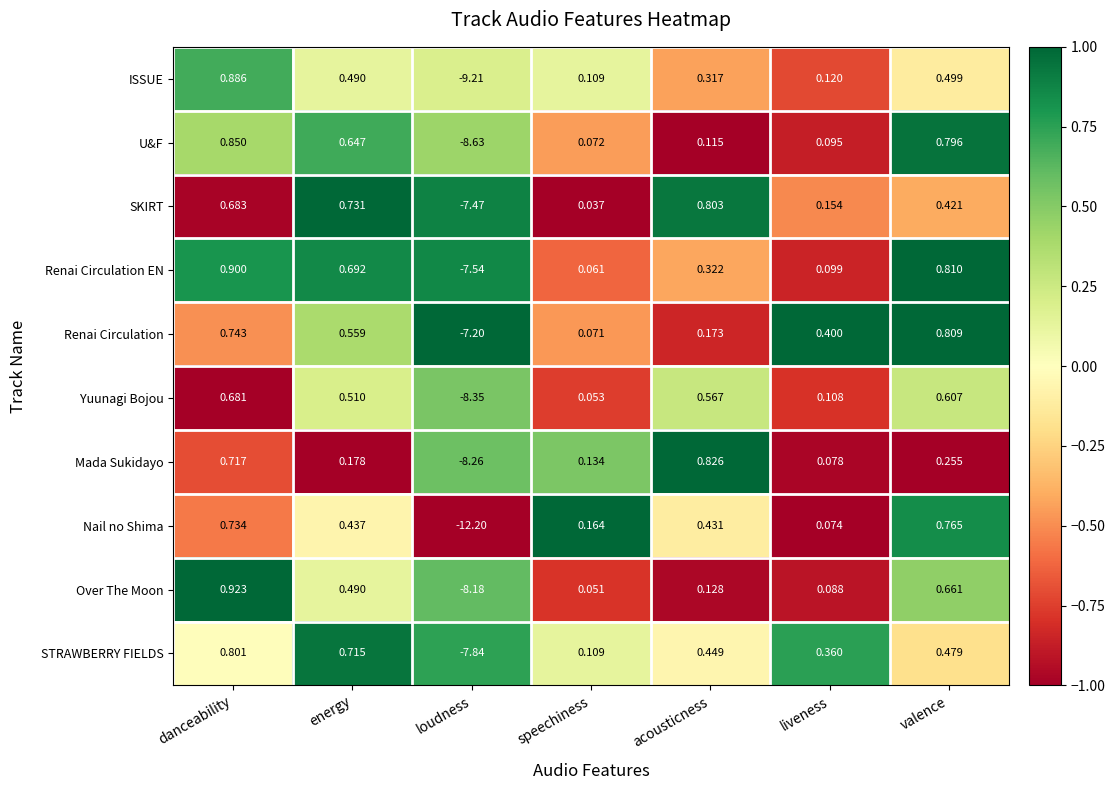

What is the greatest value displayed?

0.9